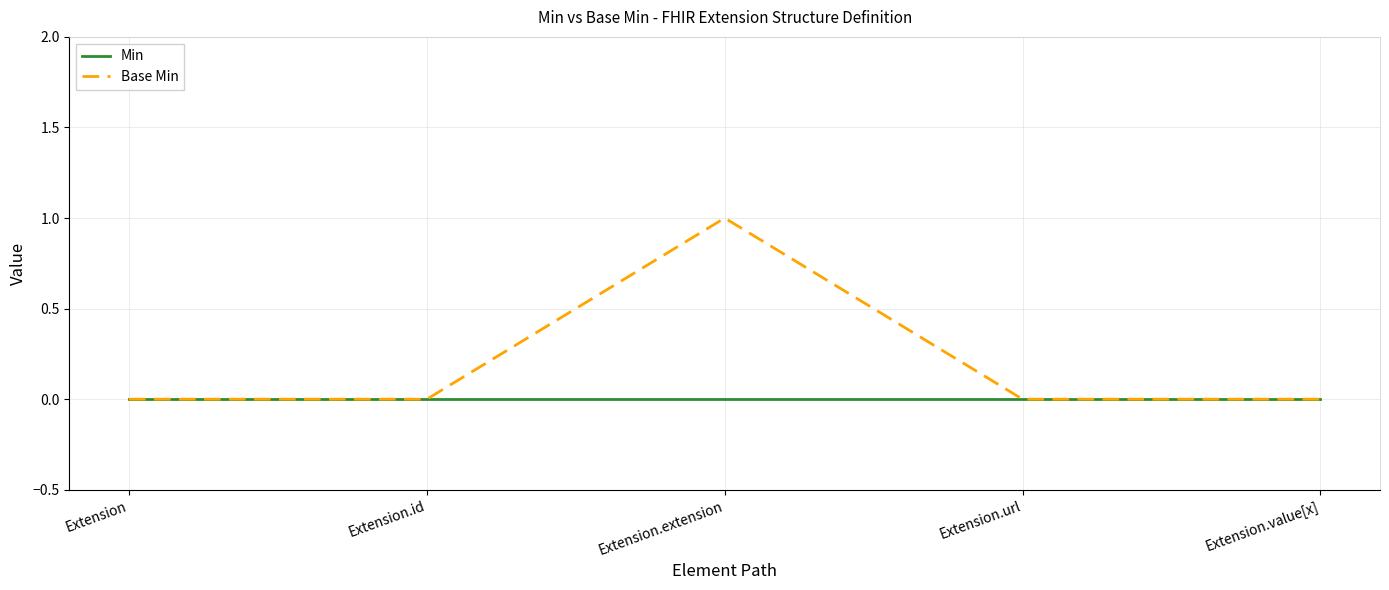

At which category is the sum across all series the highest?

Extension.extension